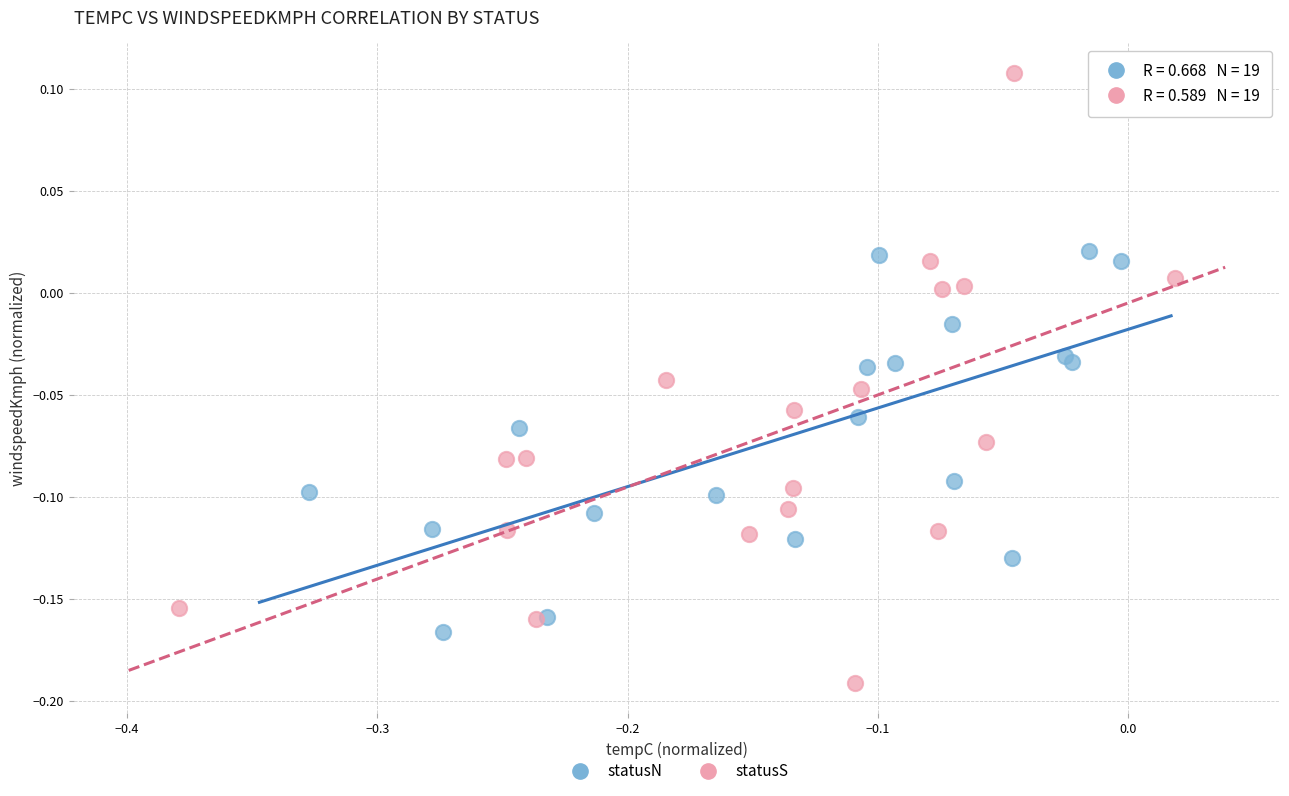

Which series has the largest Y range (max minus min)?

statusS